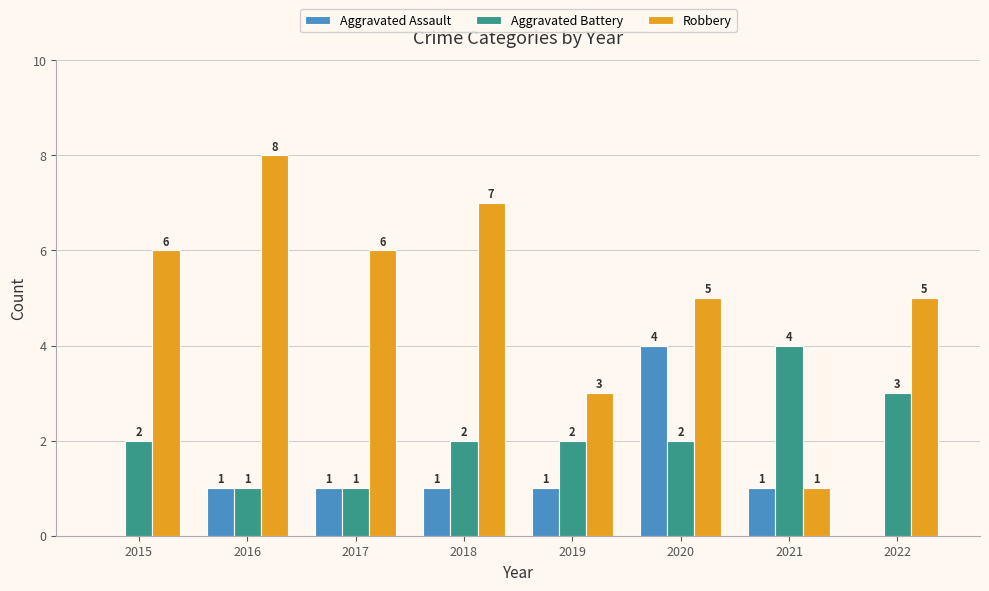

Where is Robbery nearest to the value 4?

2019